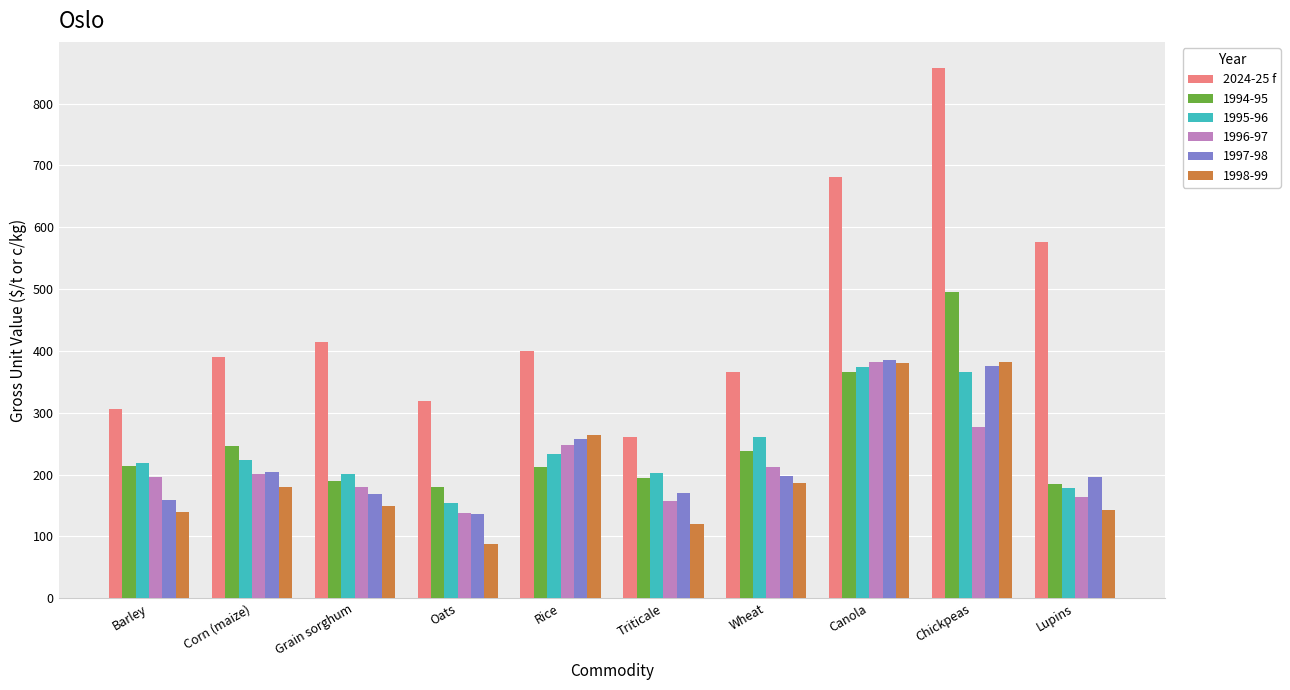

At which category does the chart reach its peak across all series?

Chickpeas